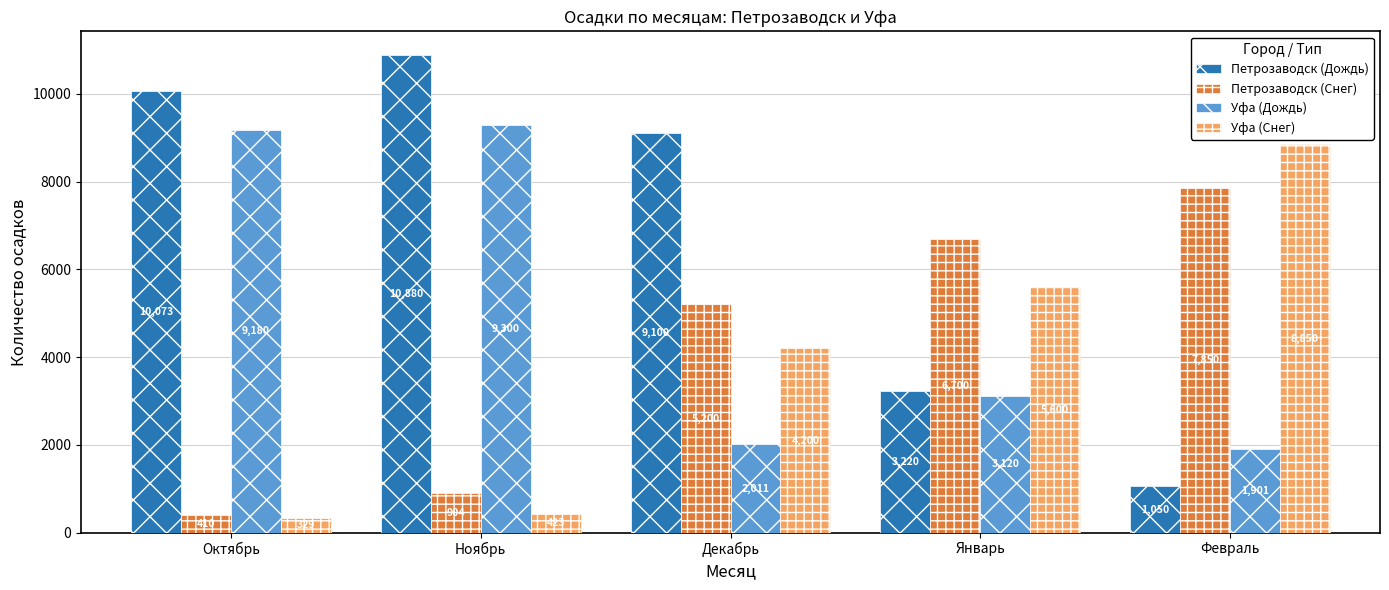

At which label is Петрозаводск (Дождь) closest to 5965?

Январь